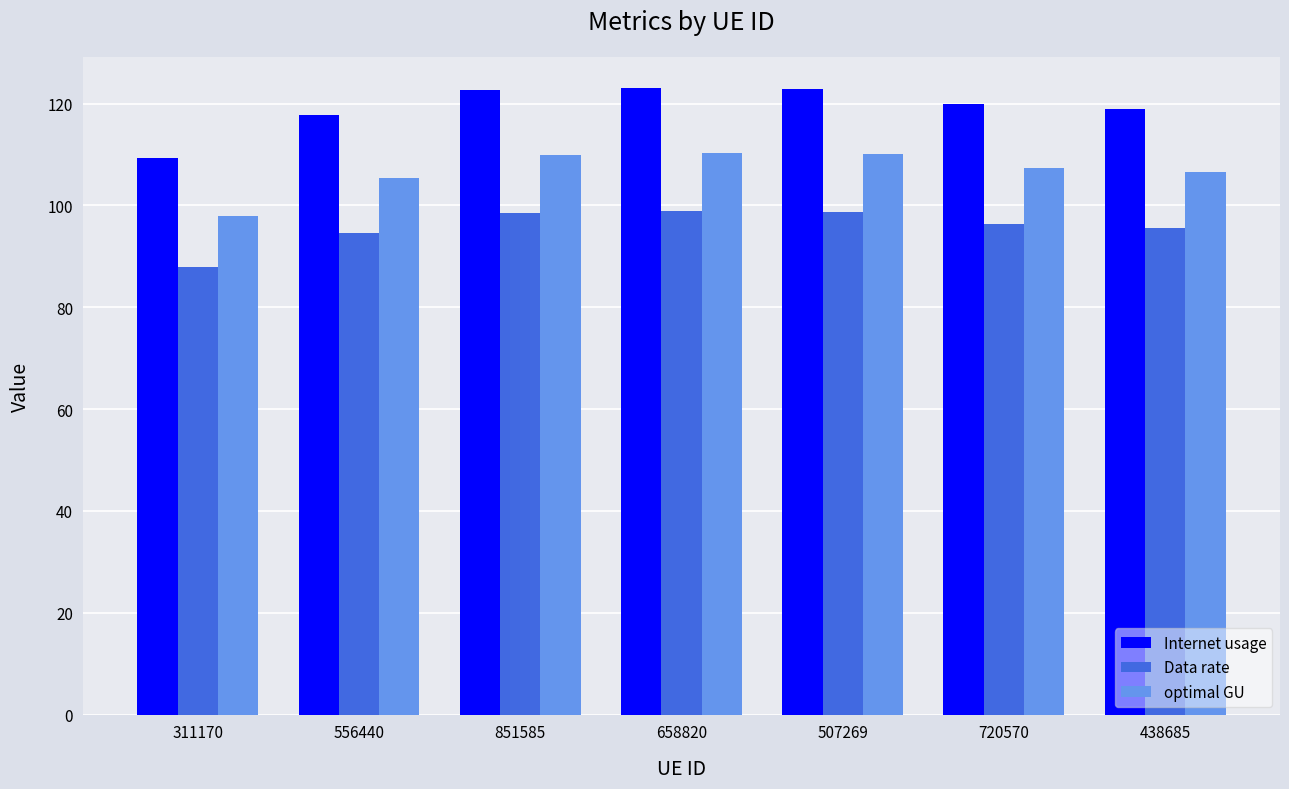

Which label corresponds to the smallest value in the chart?

311170